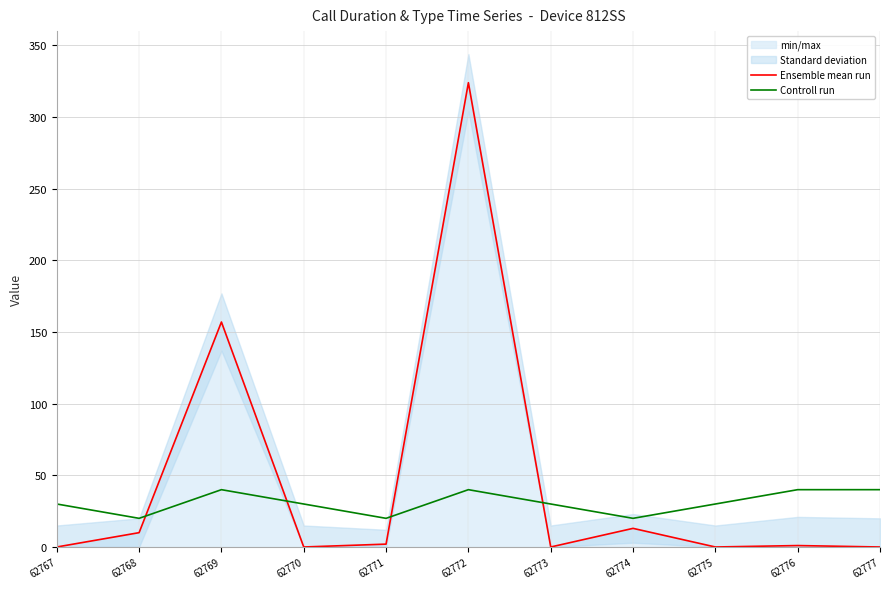

The Controll run series shows 13 at 62777. True or false?

False